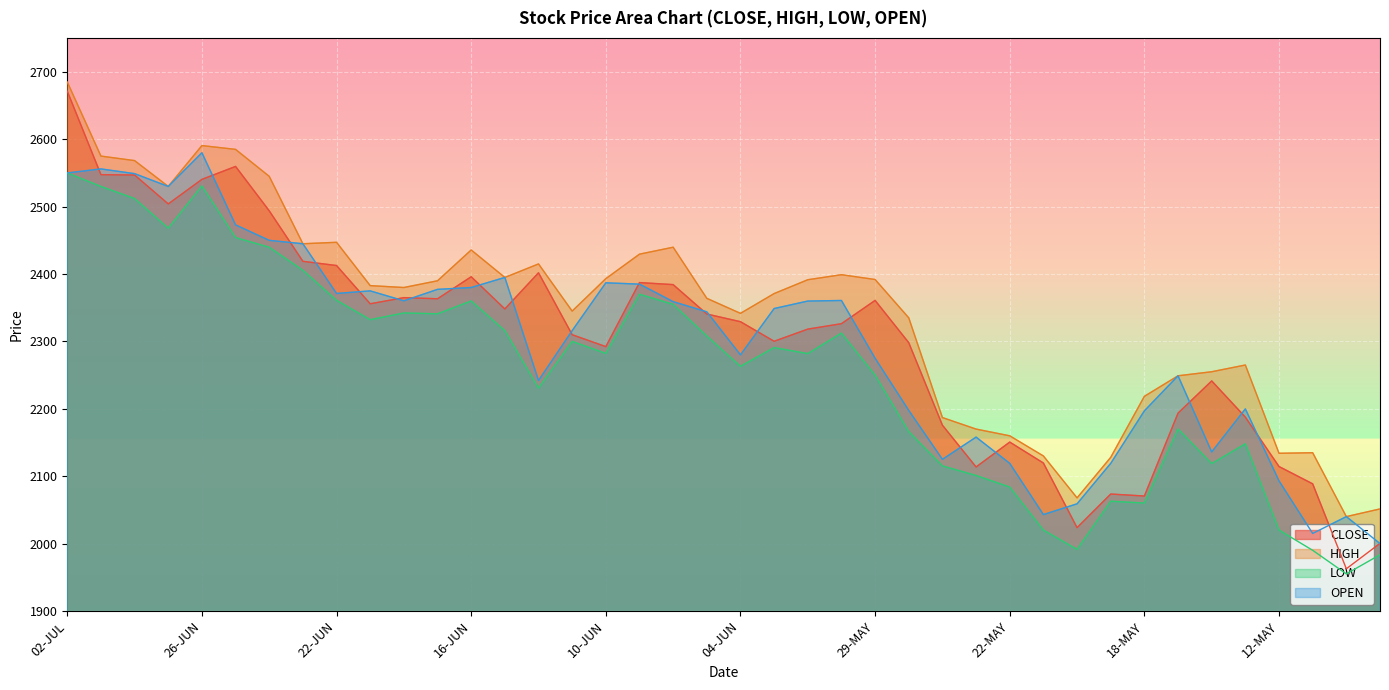

What is the value of the LOW point at the 4th from the left?

2468.0